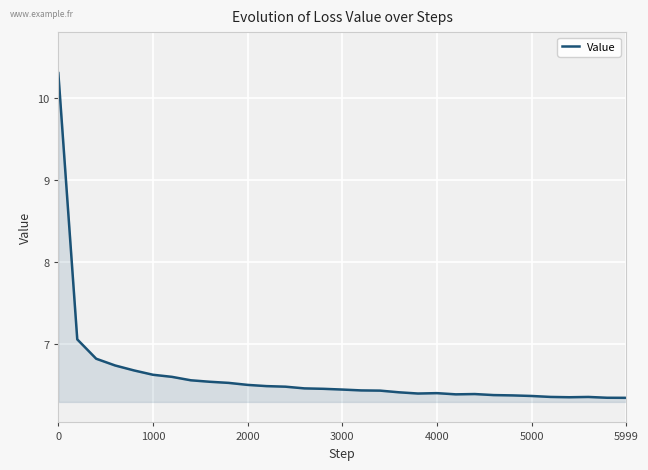

What is the greatest value displayed?

10.3